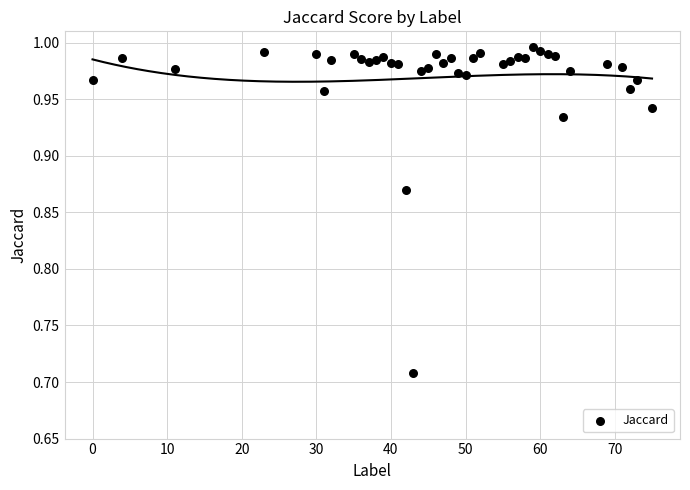

What is the range of X values (max minus min)?

75.0